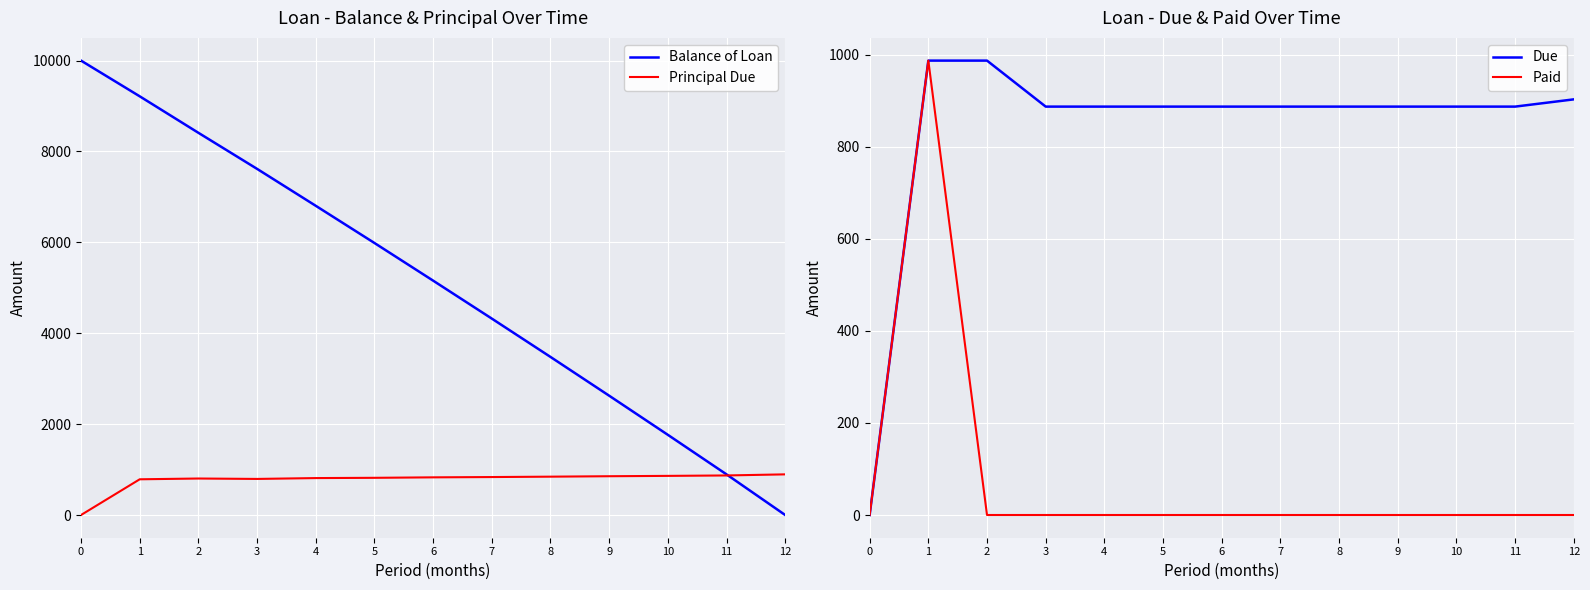

Where do Principal Due and Paid first cross each other?

1 and 2